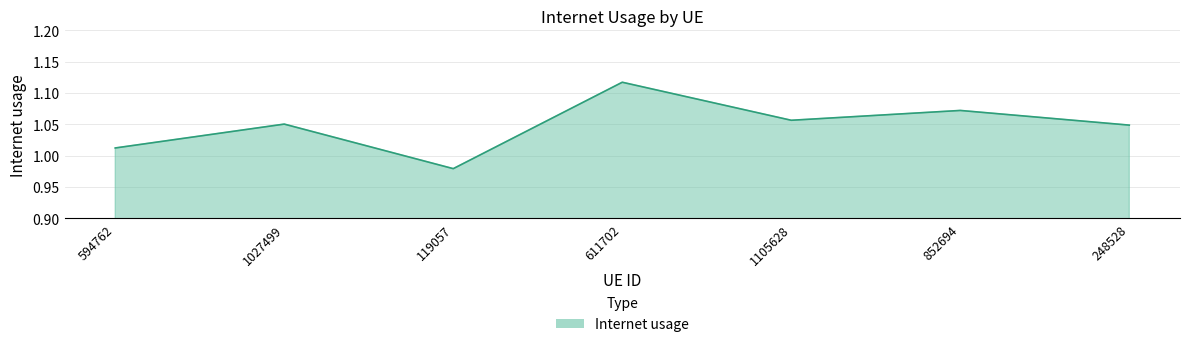

At which label does the data first exceed 1?

594762